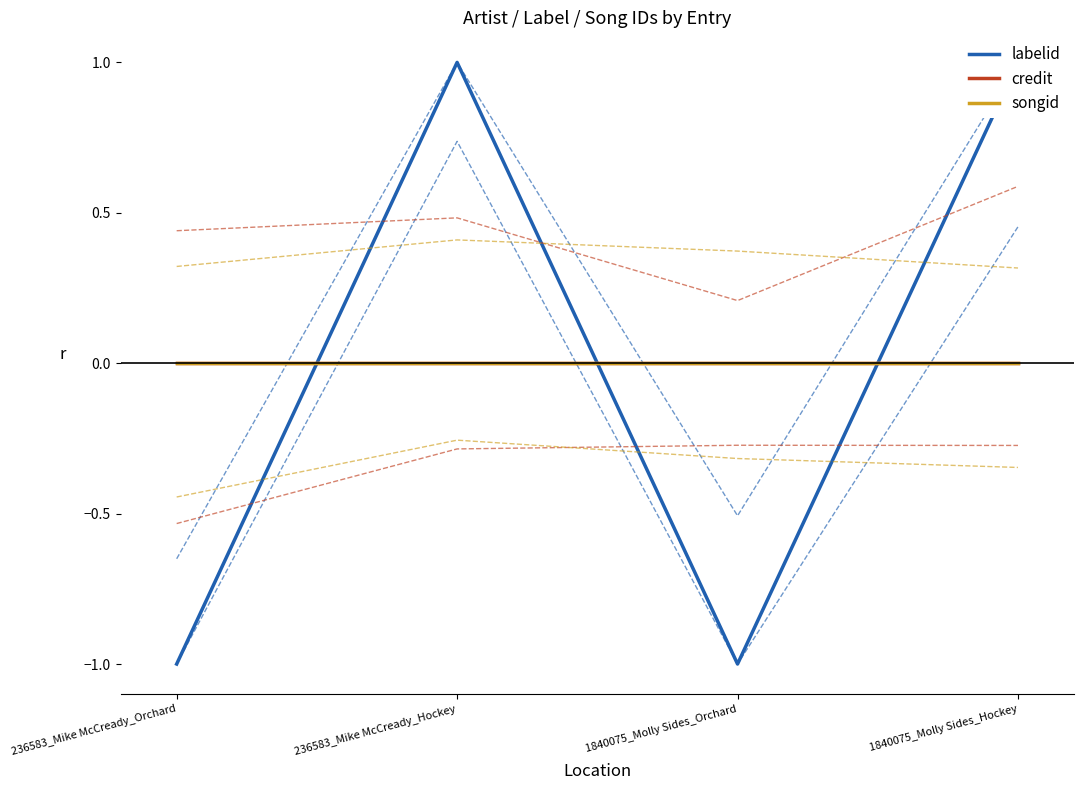

What is the total value across all series at 1840075_Molly Sides_Orchard?

-1